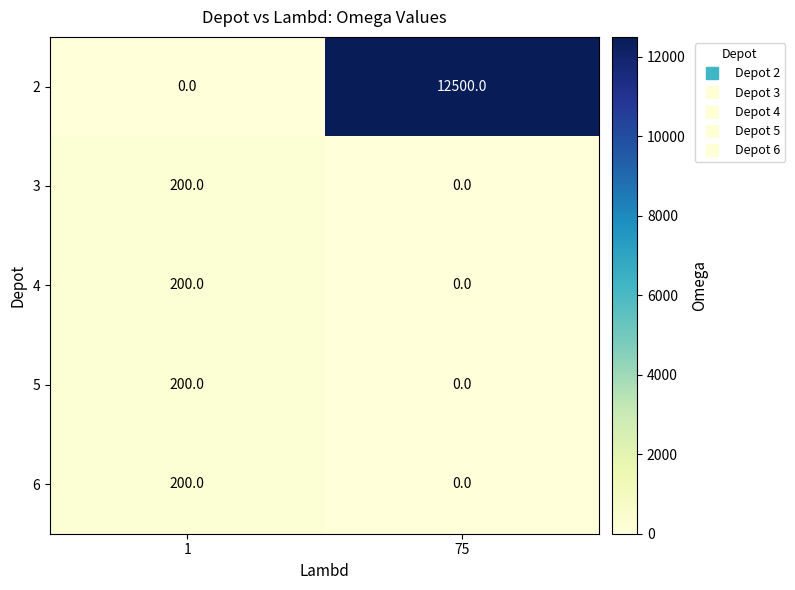

What is the spread (max minus min) of values at 1?

200